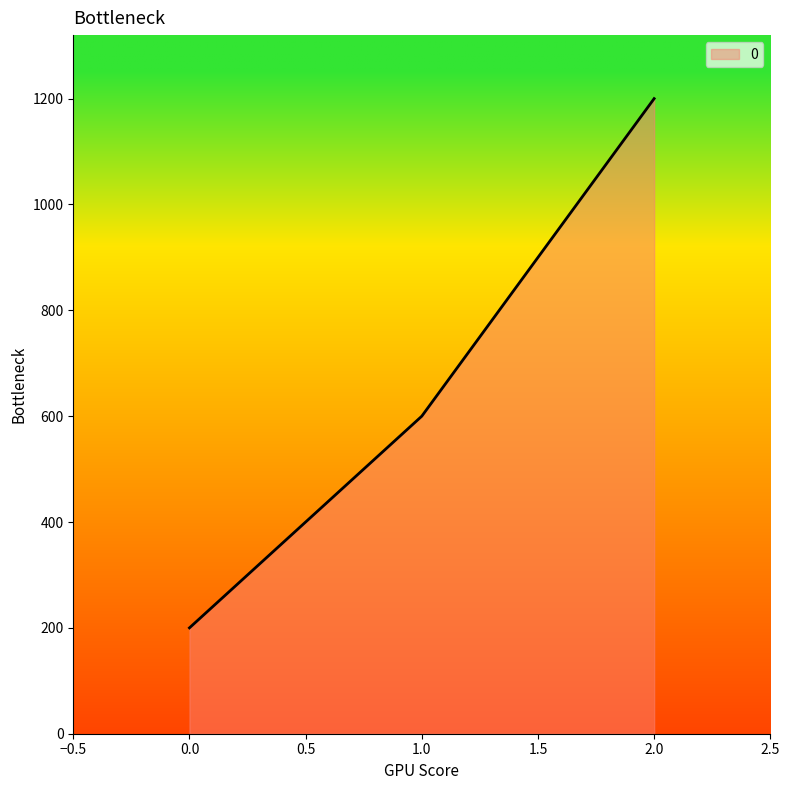

List the labels in order of value, largest first.

2.0, 1.0, 0.0